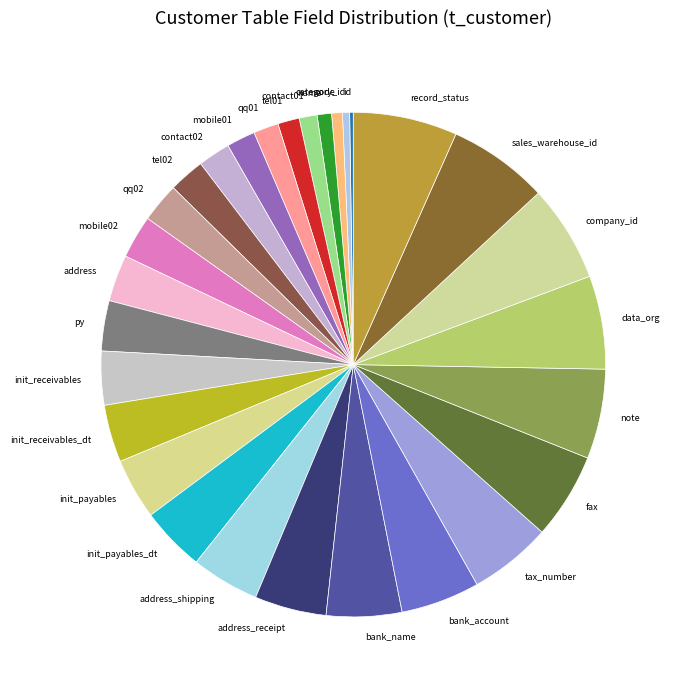

Is address_receipt the majority of the pie?

No